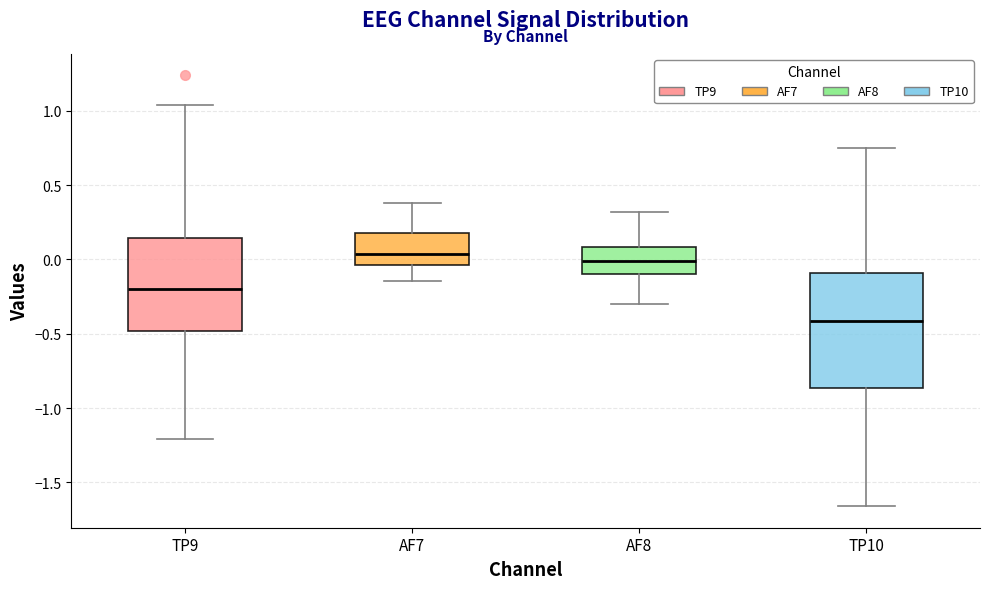

Which box has the lowest median line?

TP10